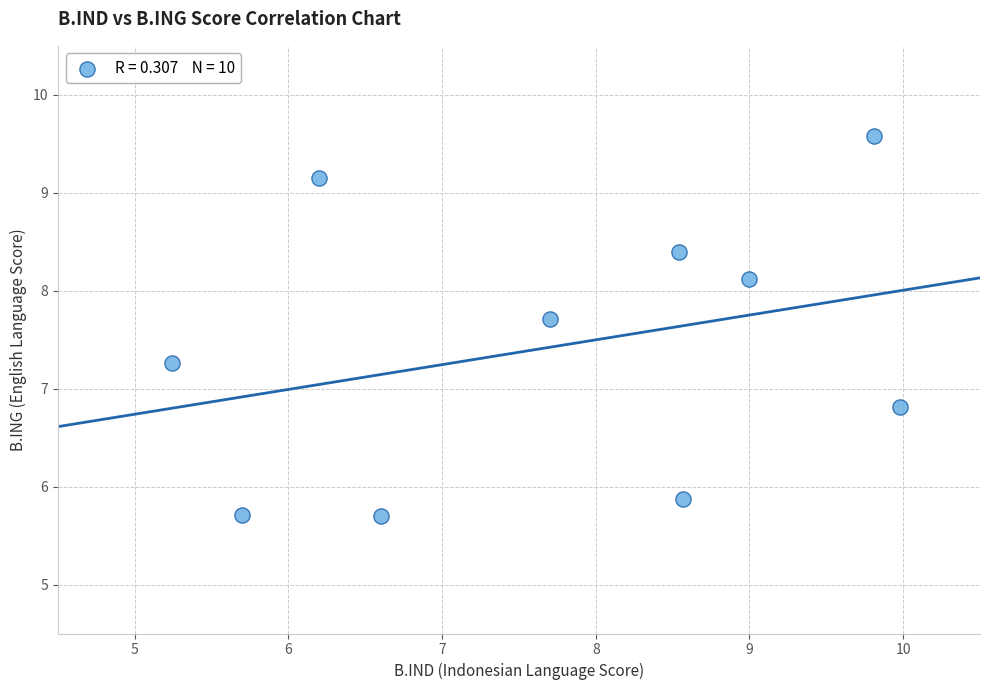

What is the range of Y values (max minus min)?

3.9